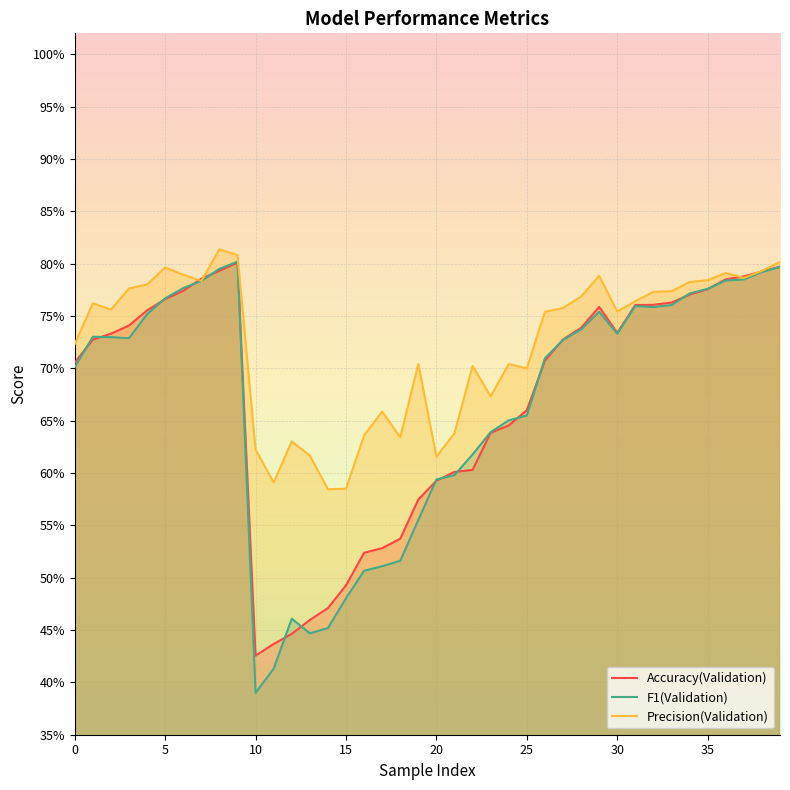

Which series has the widest spread of values?

F1(Validation)